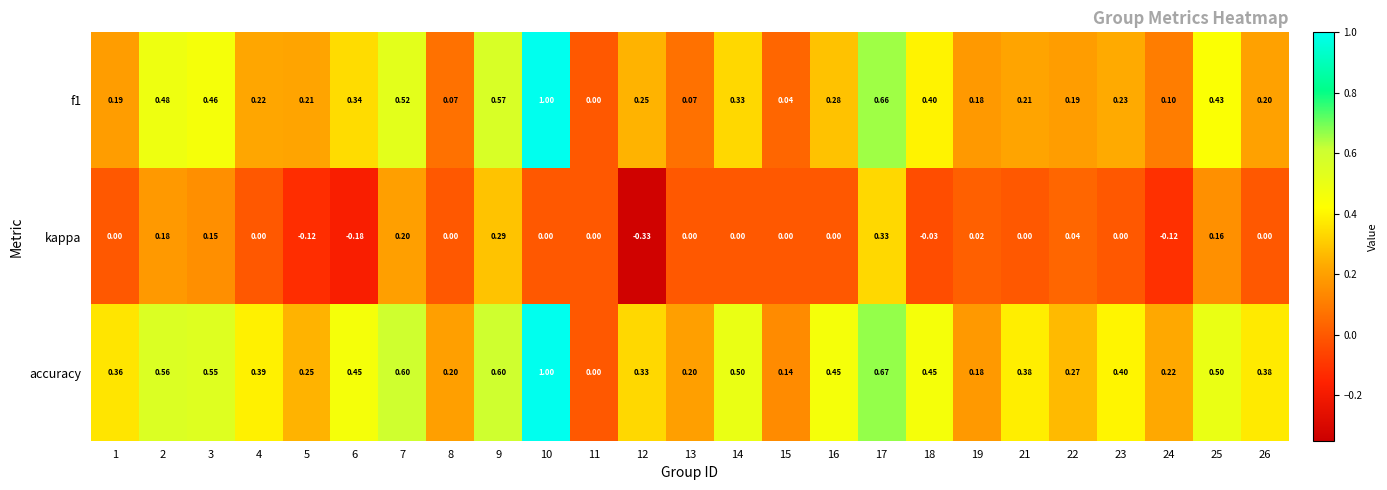

How many values in f1 are above zero?

24